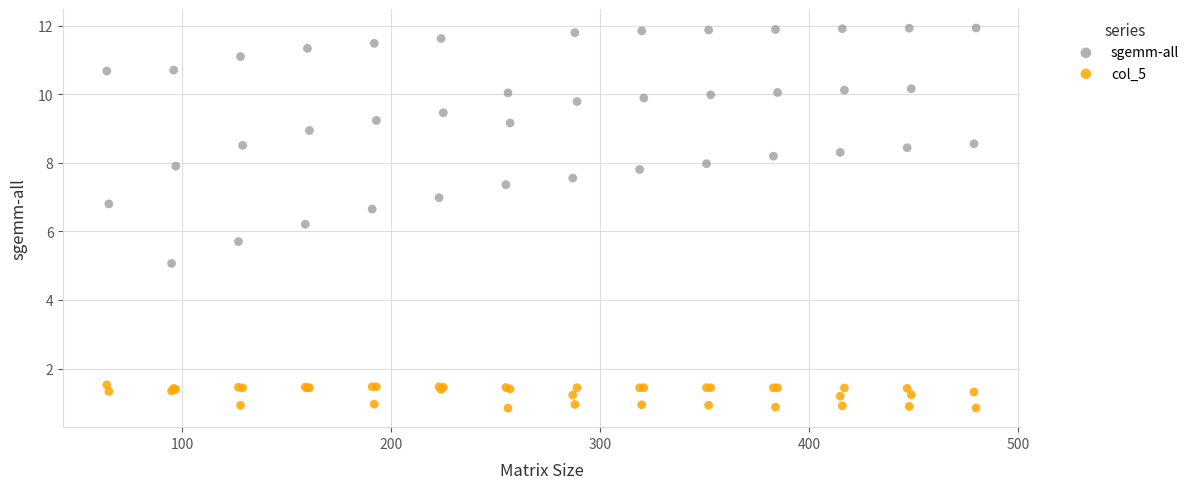

What is the X range (max minus min) for the scatter plot?

416.0